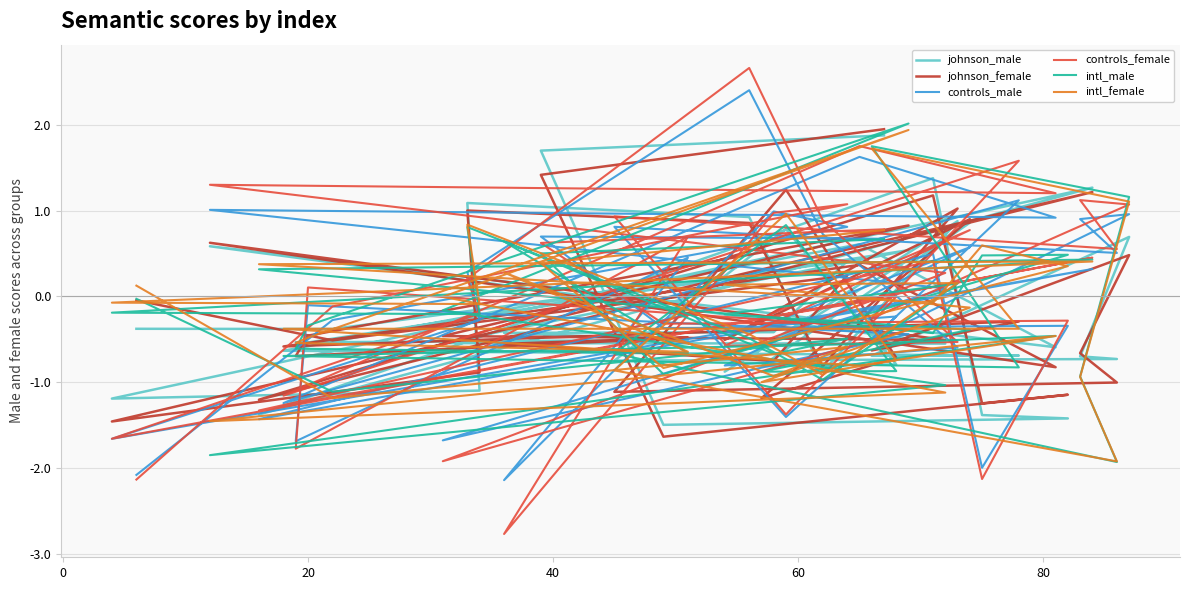

How many series are shown in this chart?

6